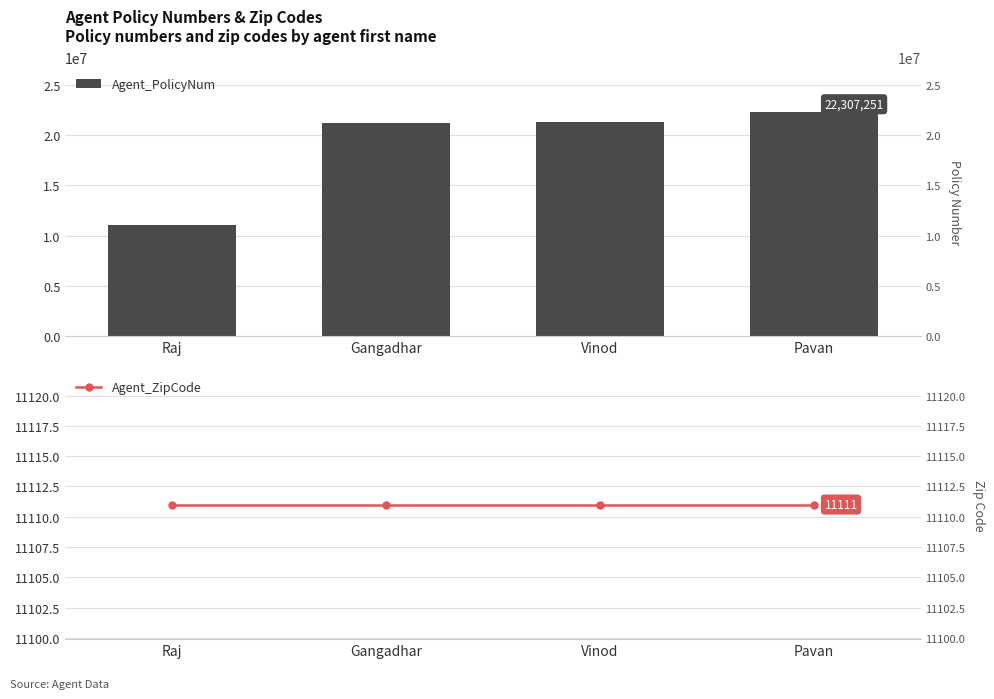

Where is Agent_ZipCode nearest to the value 11111?

Raj